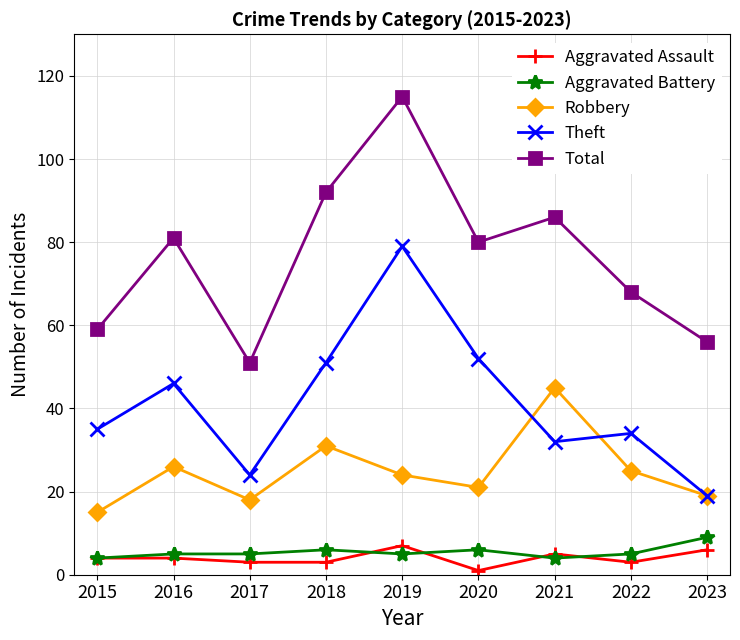

What is the value of the Aggravated Battery point at the 7th from the left?

4